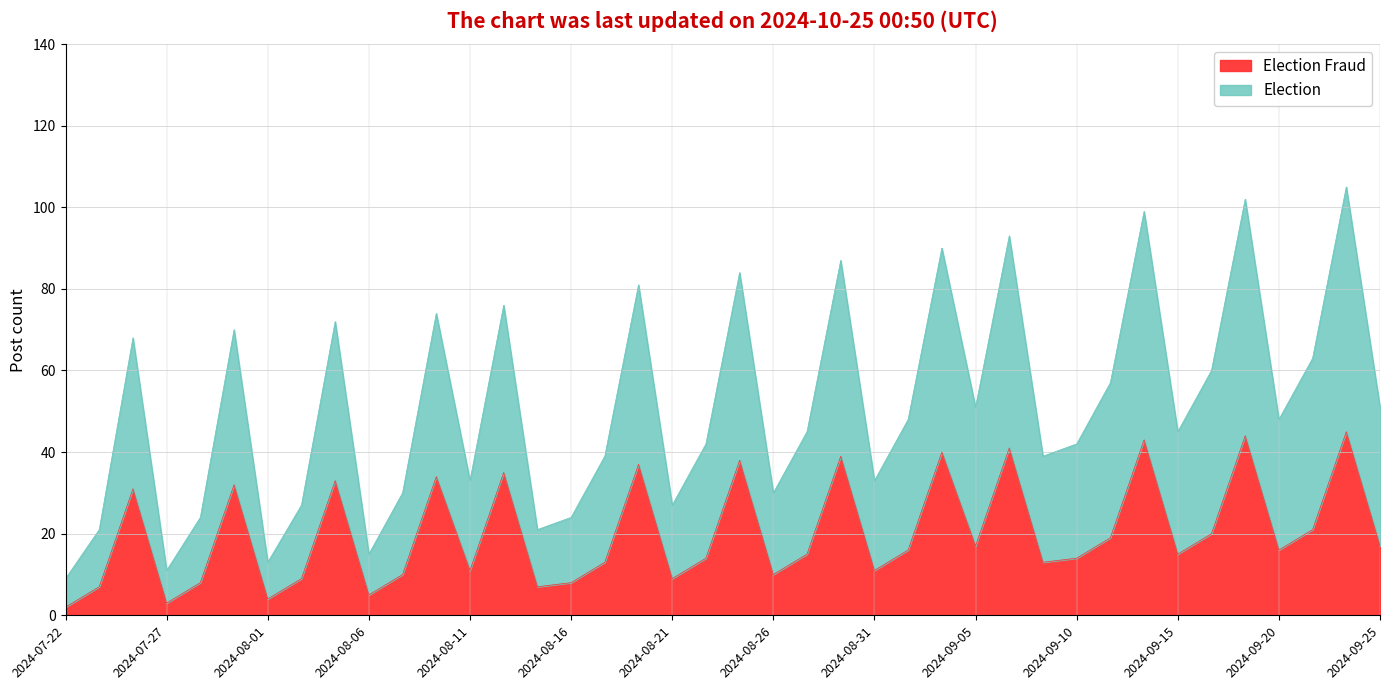

What is the total value across all series at 2024-08-11?

33